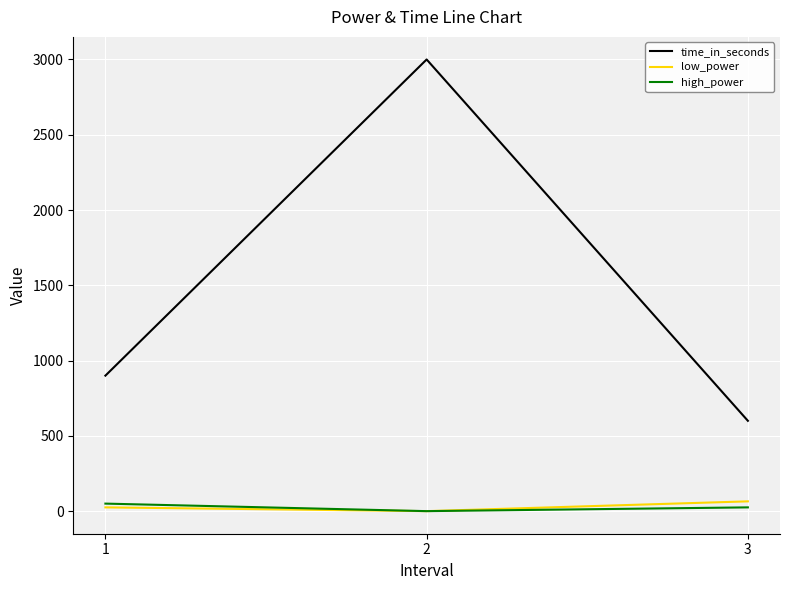

Count the time_in_seconds values in the range 600 to 3000.

3